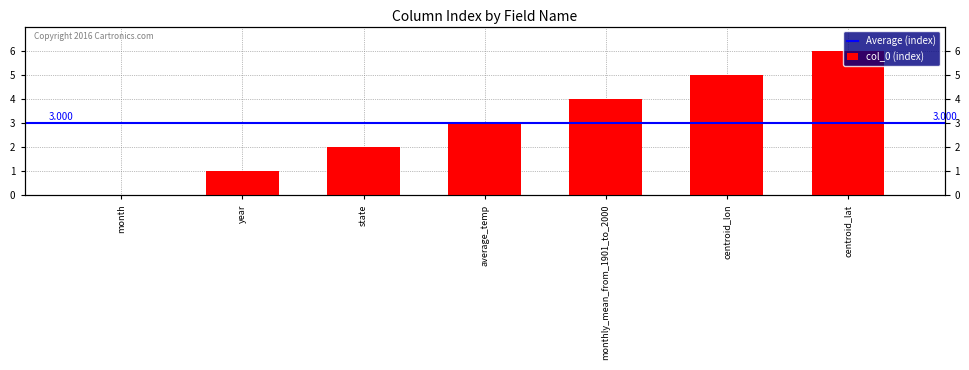

True or false: the data shows 5 at centroid_lon.

True